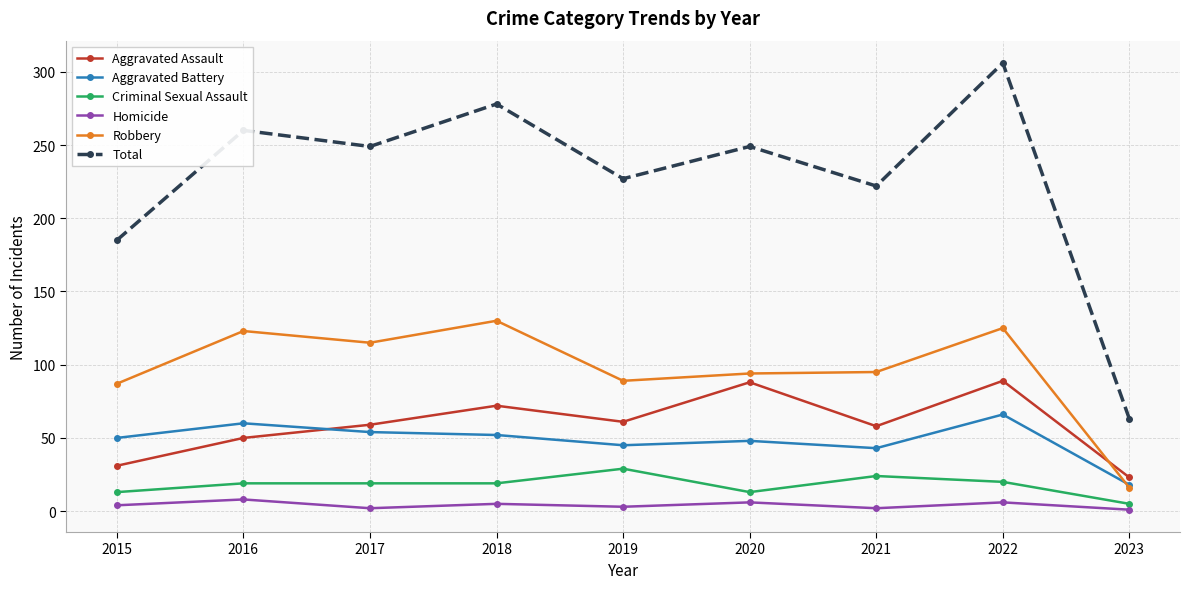

What is the value of the Robbery point at the 9th from the left?

16